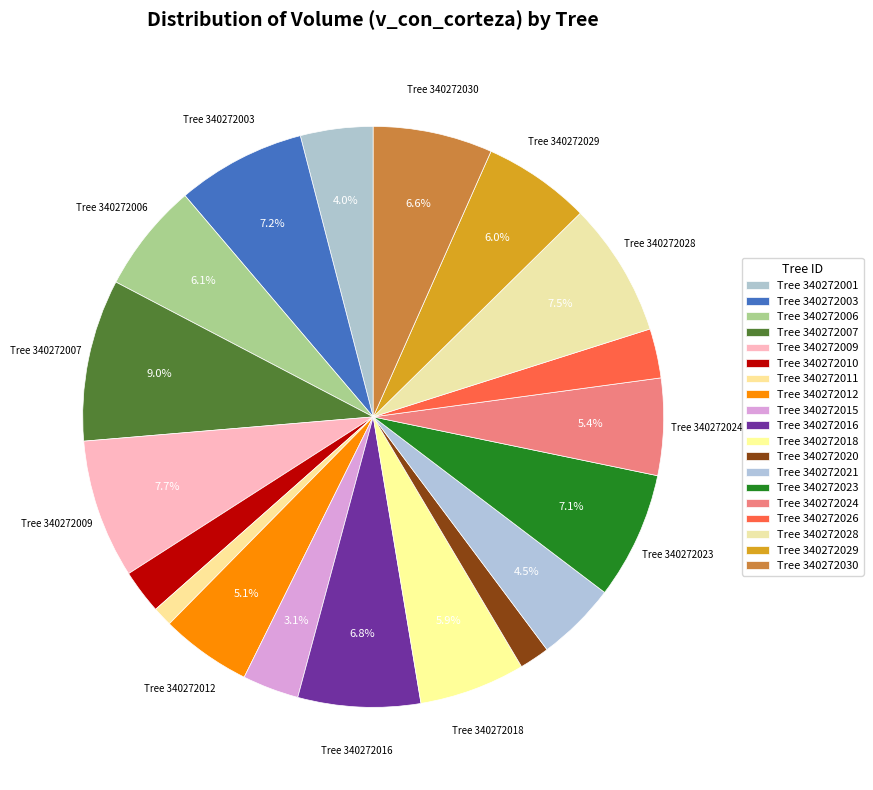

How many slices are in this pie chart?

19